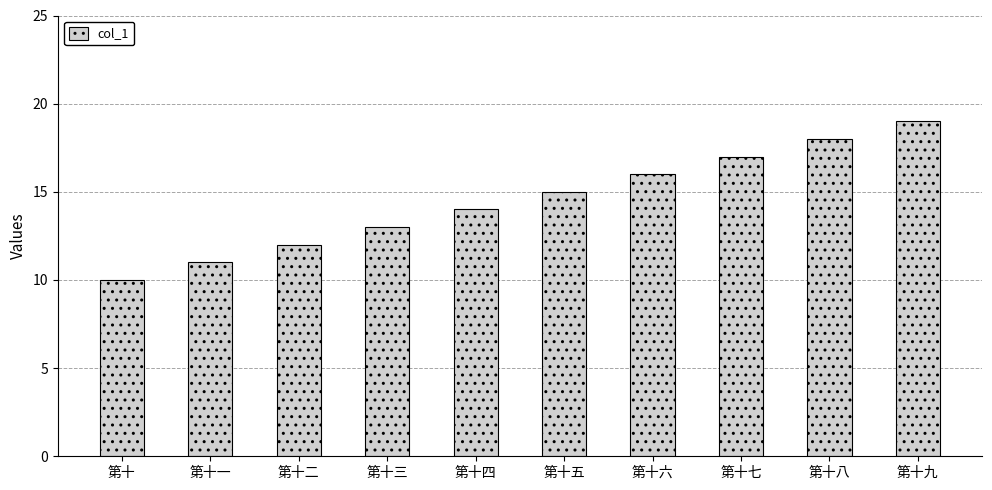

Count the number of data series in this chart.

1